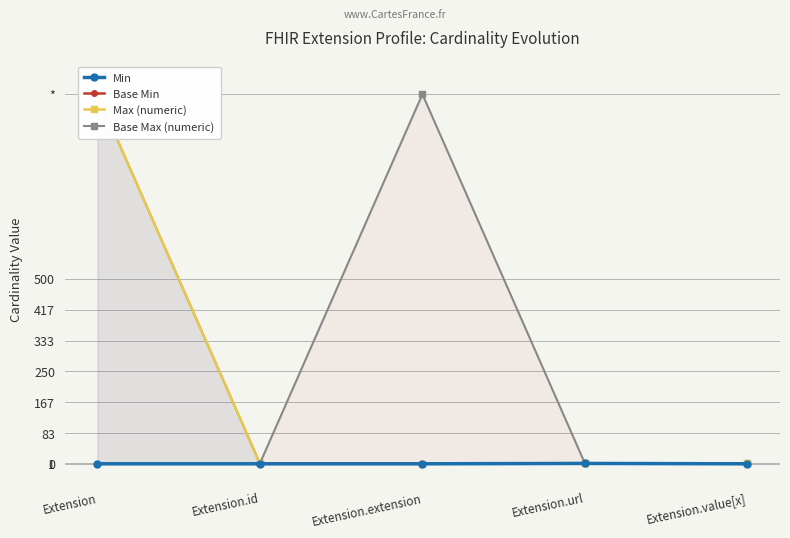

How many series are shown in this chart?

4